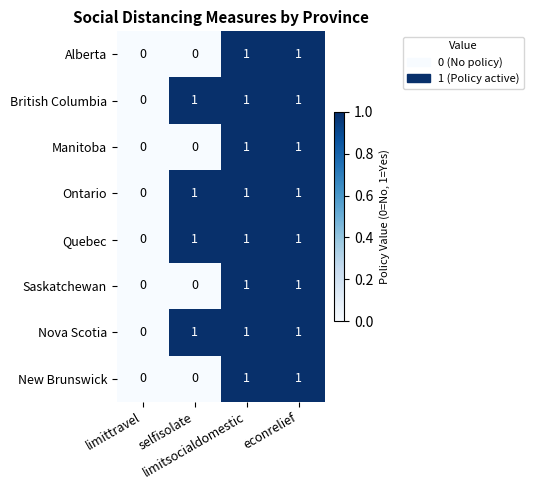

How many Quebec values are between 1 and 2?

3